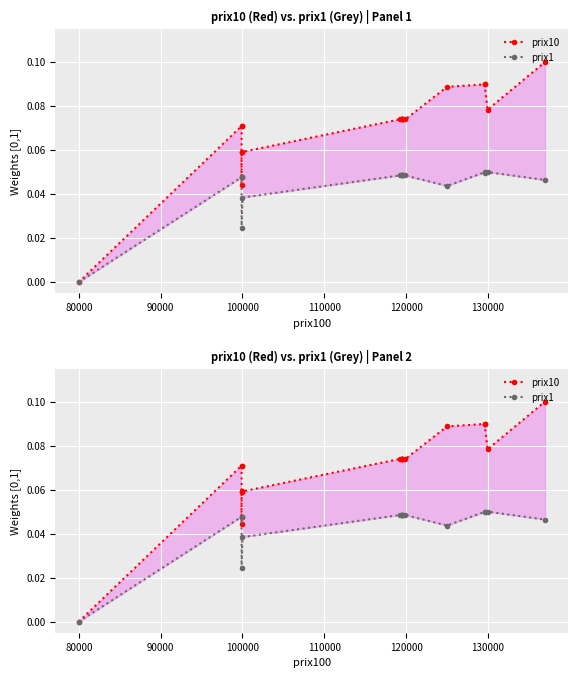

How many values in prix1 are above zero?

16